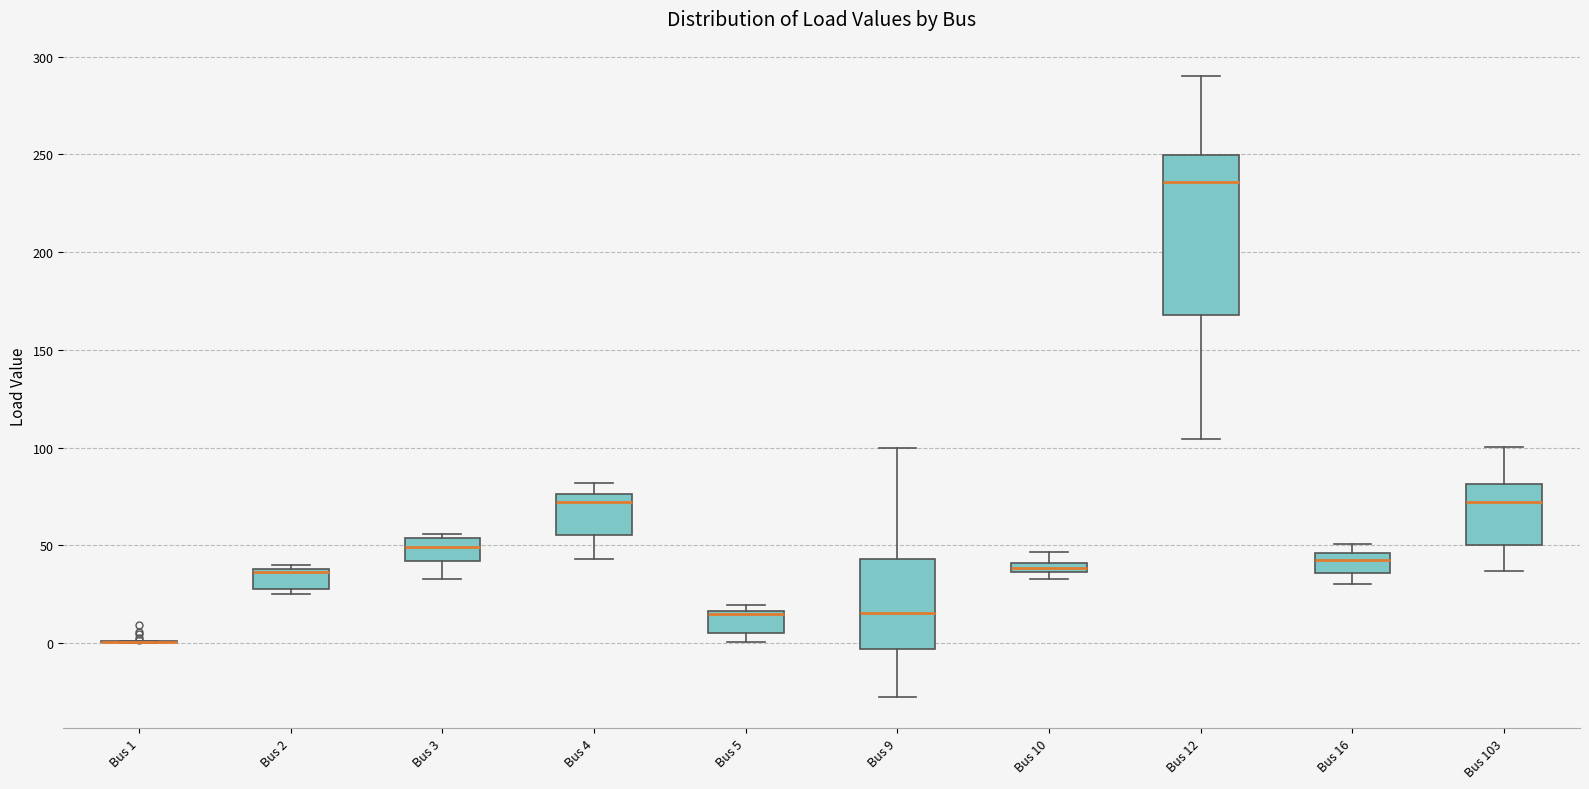

Comparing the boxes themselves (not the whiskers), which one is the tallest?

Bus 12